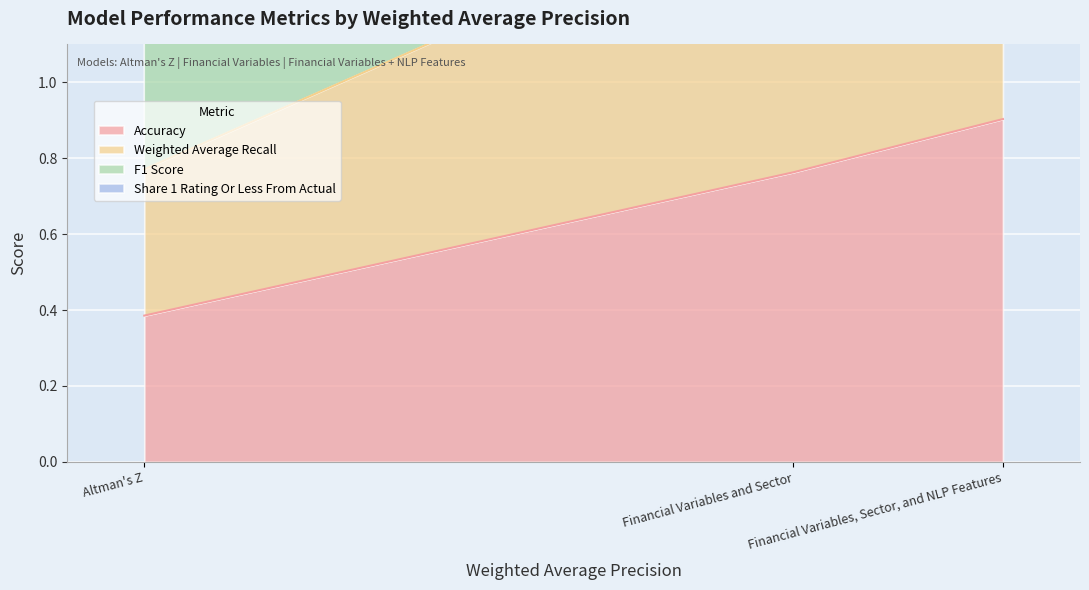

What is the value of the Share 1 Rating Or Less From Actual point at the 2nd from the left?

2.3